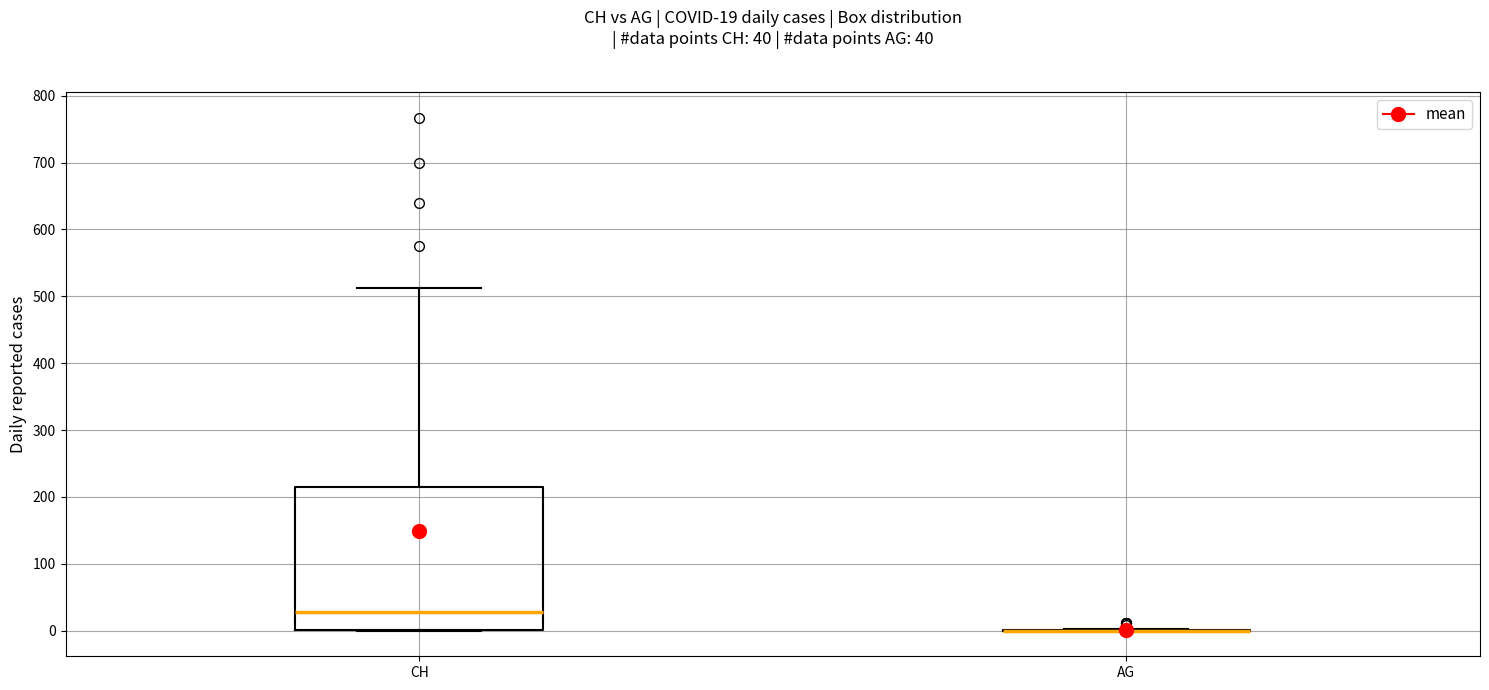

Which box is the tallest, from its lower edge to its upper edge?

CH